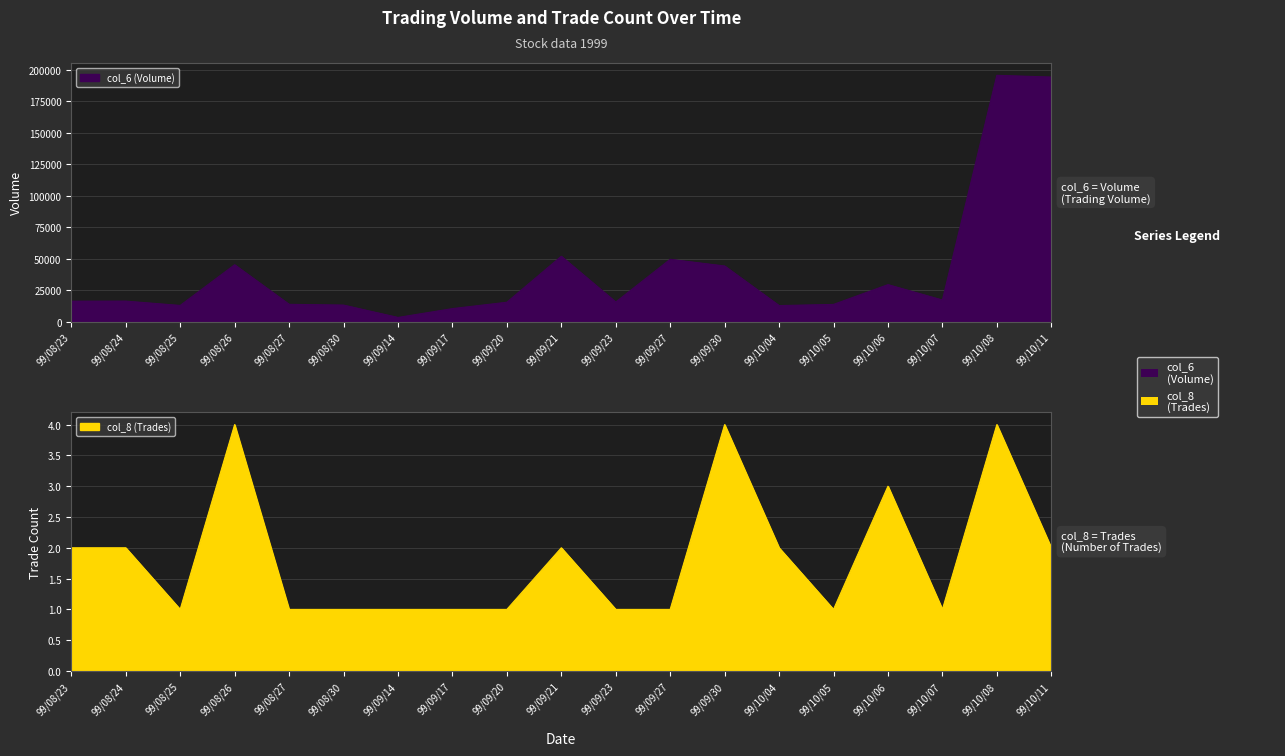

Is it true that col_6 (Volume) equals 25561 at 99/08/24?

False